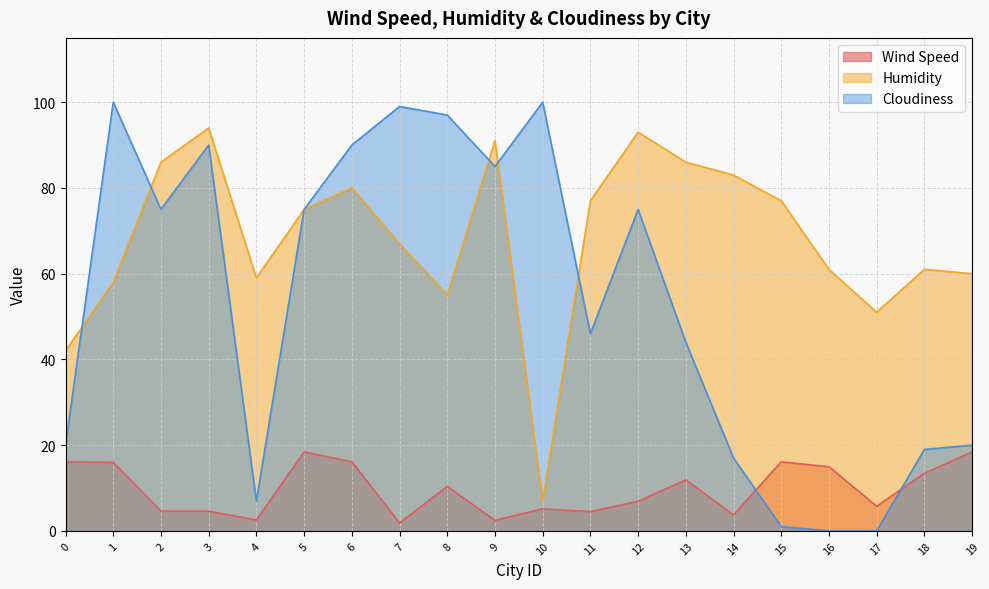

True or false: Cloudiness has more than 1 points higher than both neighbors.

True